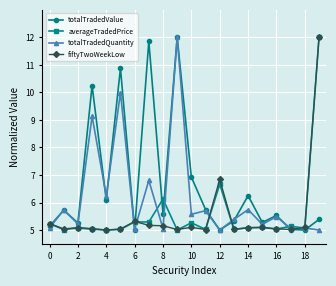

What is the lowest value of the fiftyTwoWeekLow series?

5.0